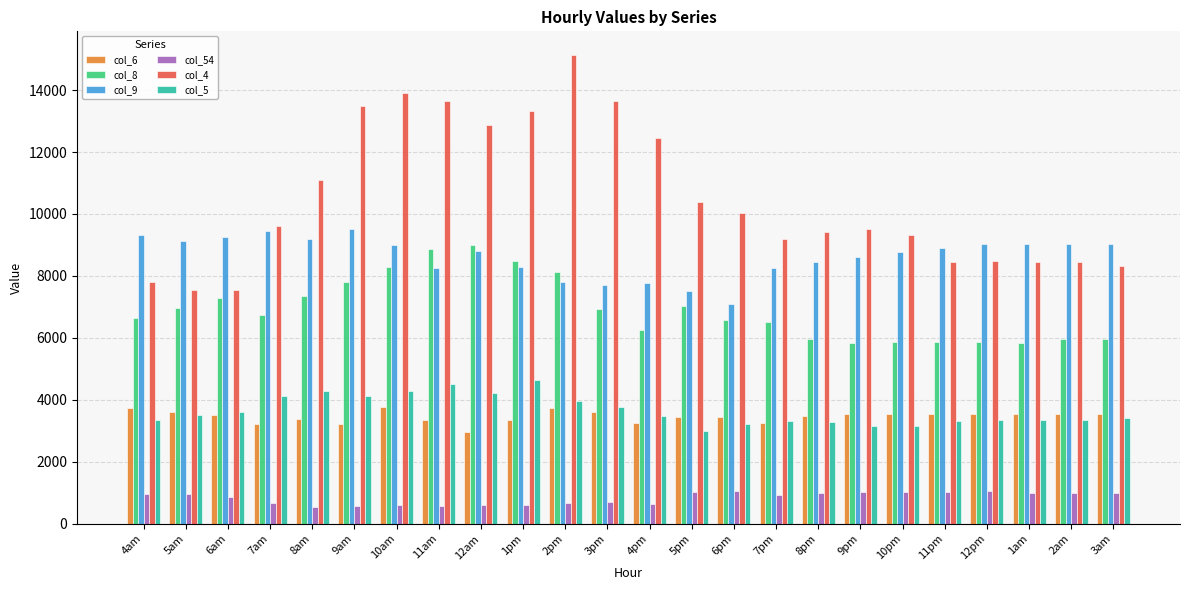

What is the minimum value for col_9?

7105.1